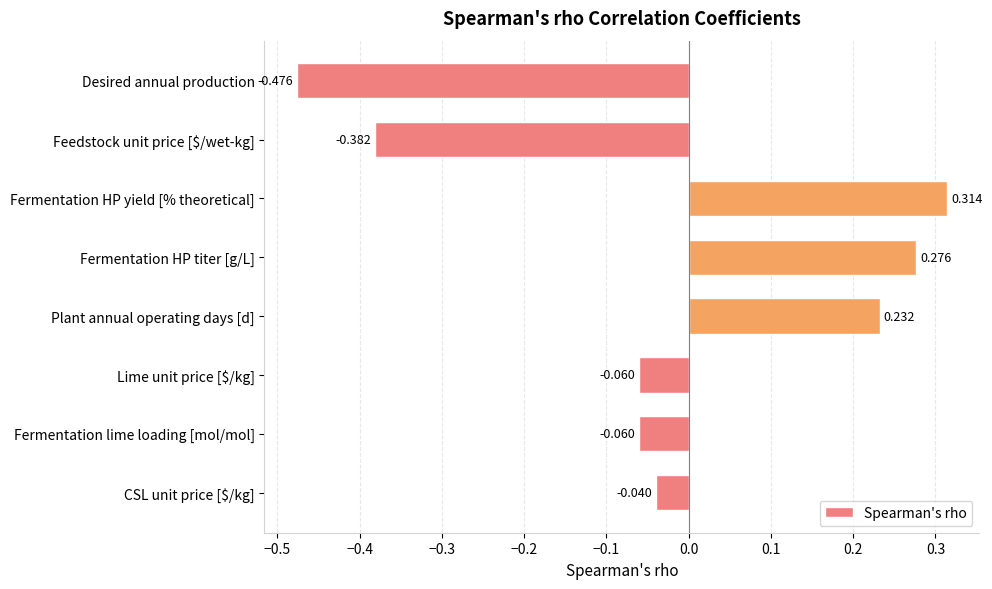

What is the difference between the maximum and minimum values?

0.8